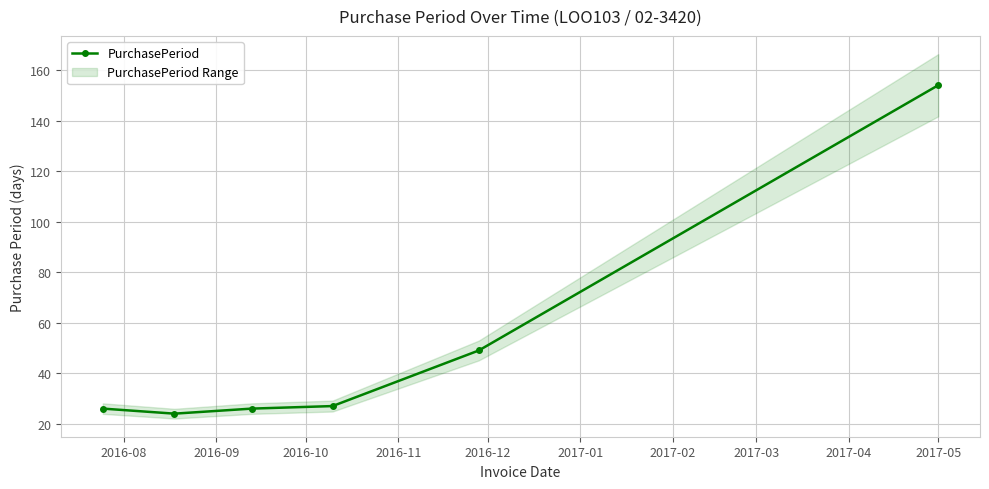

True or false: PurchasePeriod has more than 2 points higher than both neighbors.

False